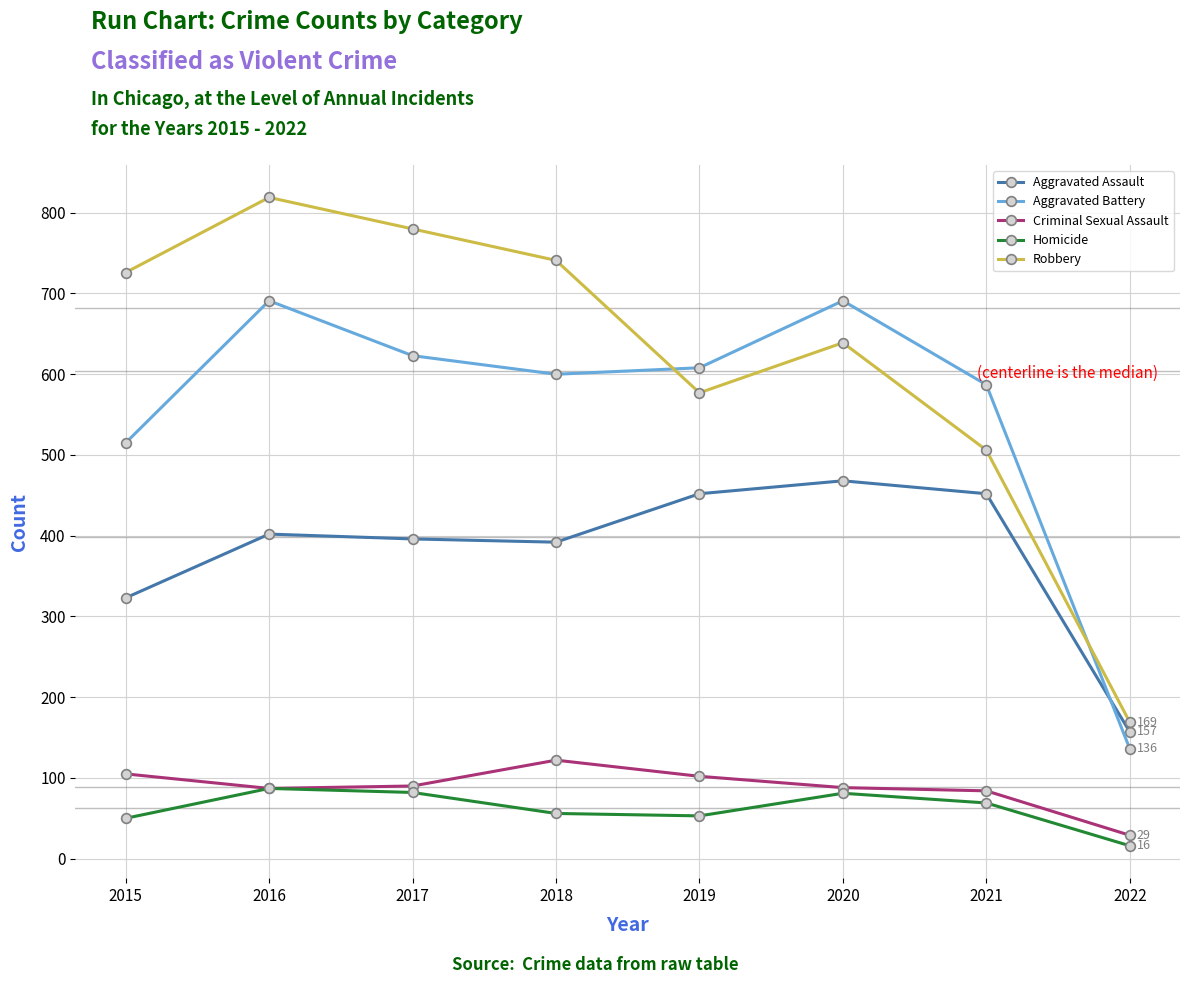

How many values in the Homicide series are below 69?

4